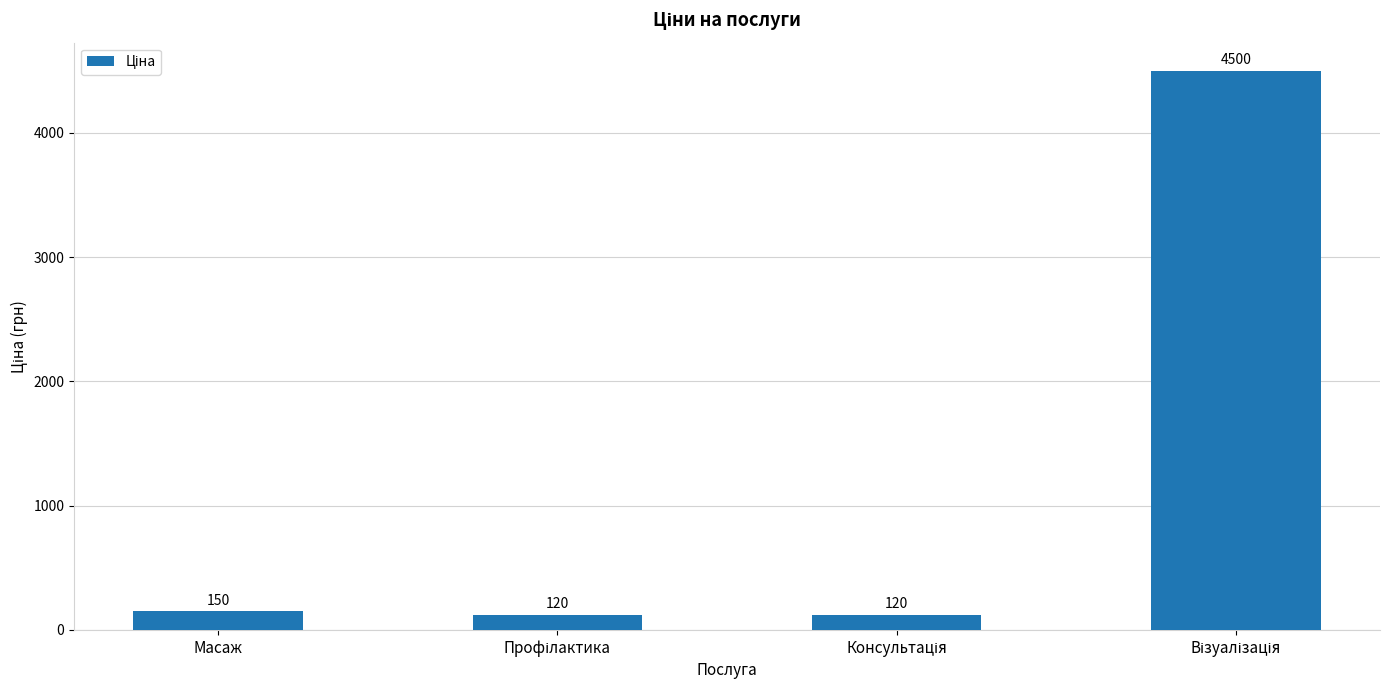

What is the minimum value shown in the chart?

120